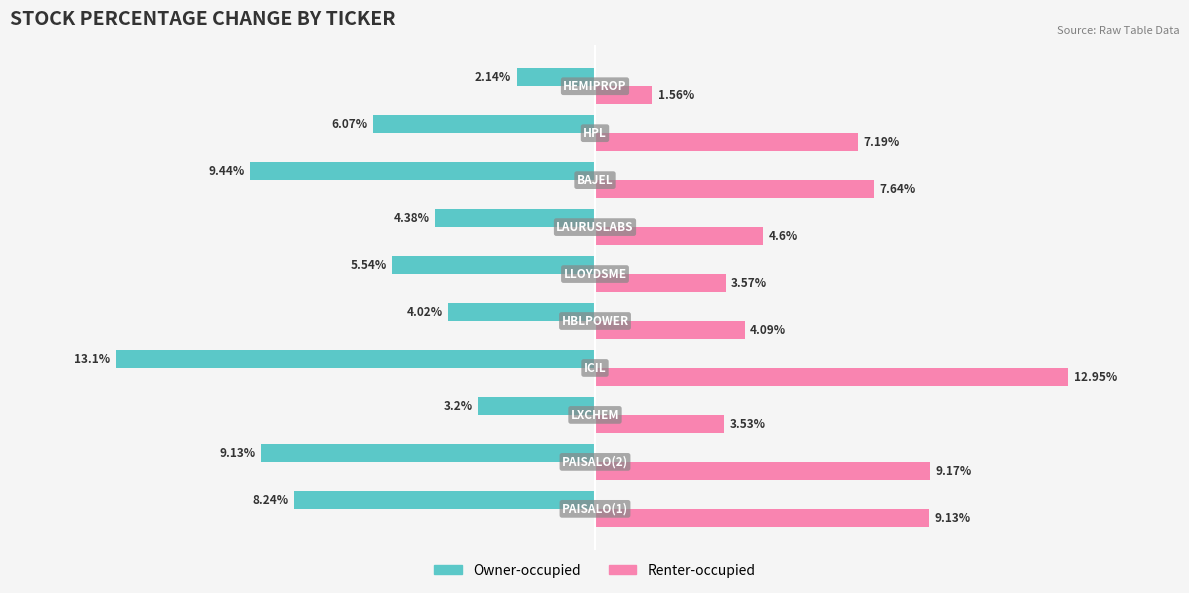

Which series has the widest spread of values?

Renter-occupied